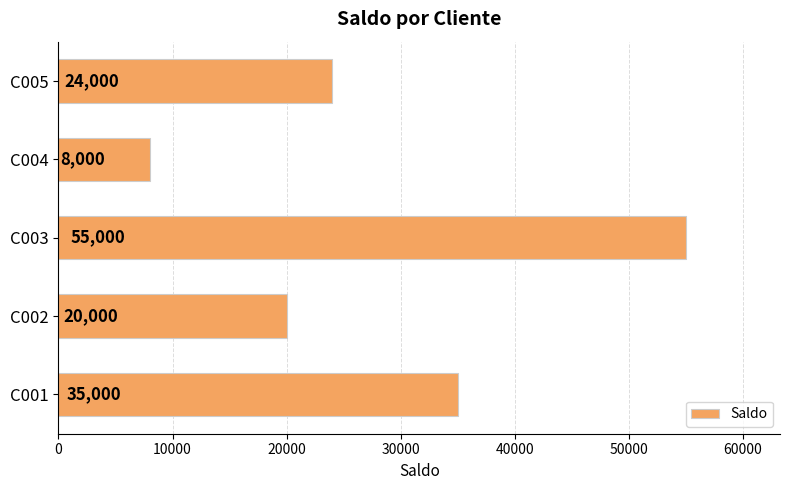

Is it true that the value at C002 is 10509?

False